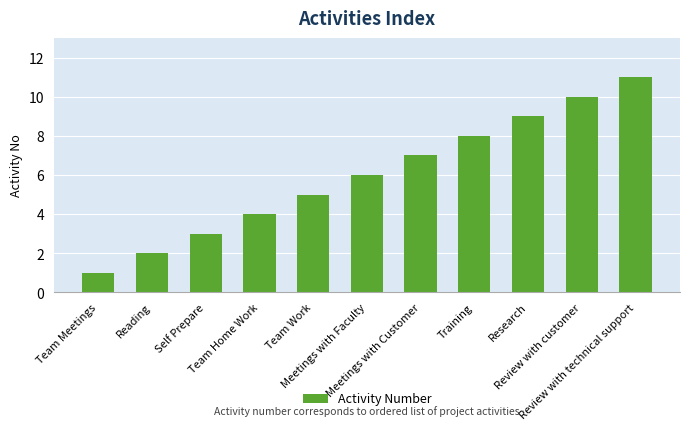

What position from the left is Self Prepare?

3